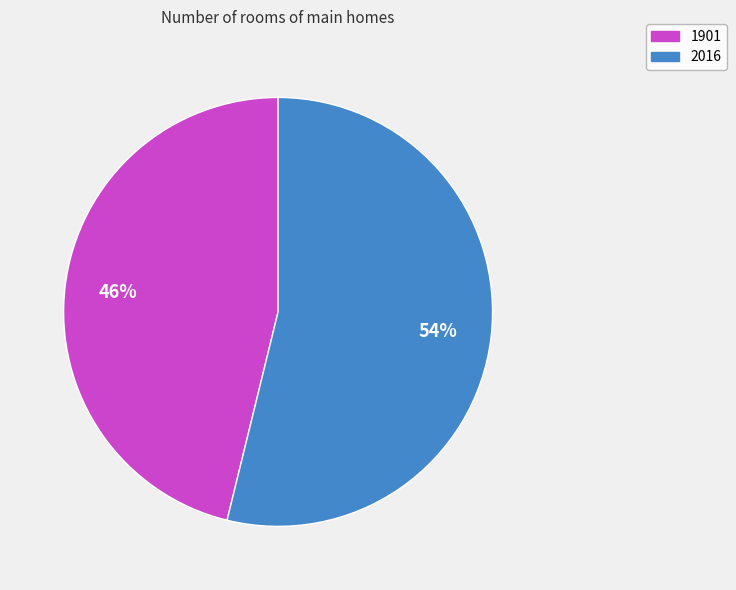

Does any single category account for the majority?

Yes